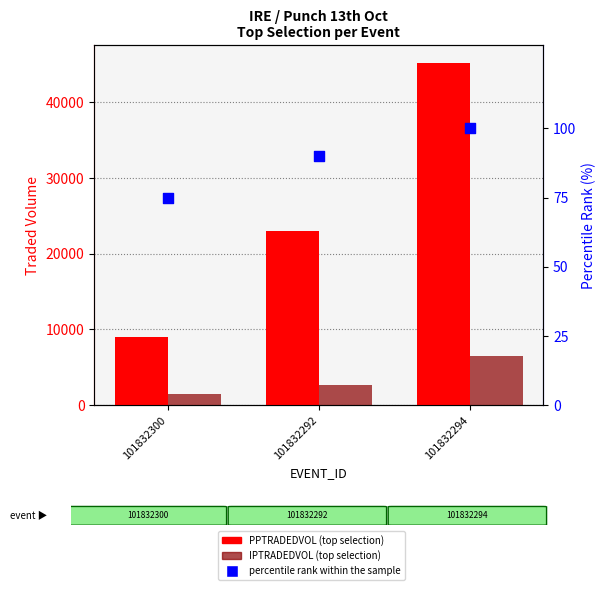

What are all the series names shown in the legend?

PPTRADEDVOL, IPTRADEDVOL, percentile rank within the sample